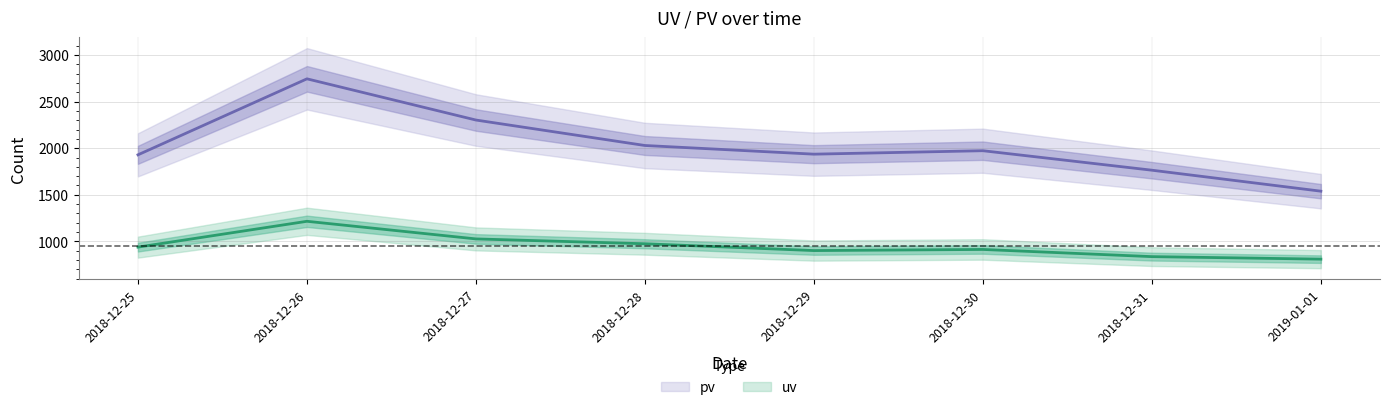

True or false: uv has a value of 507 at 2018-12-25.

False